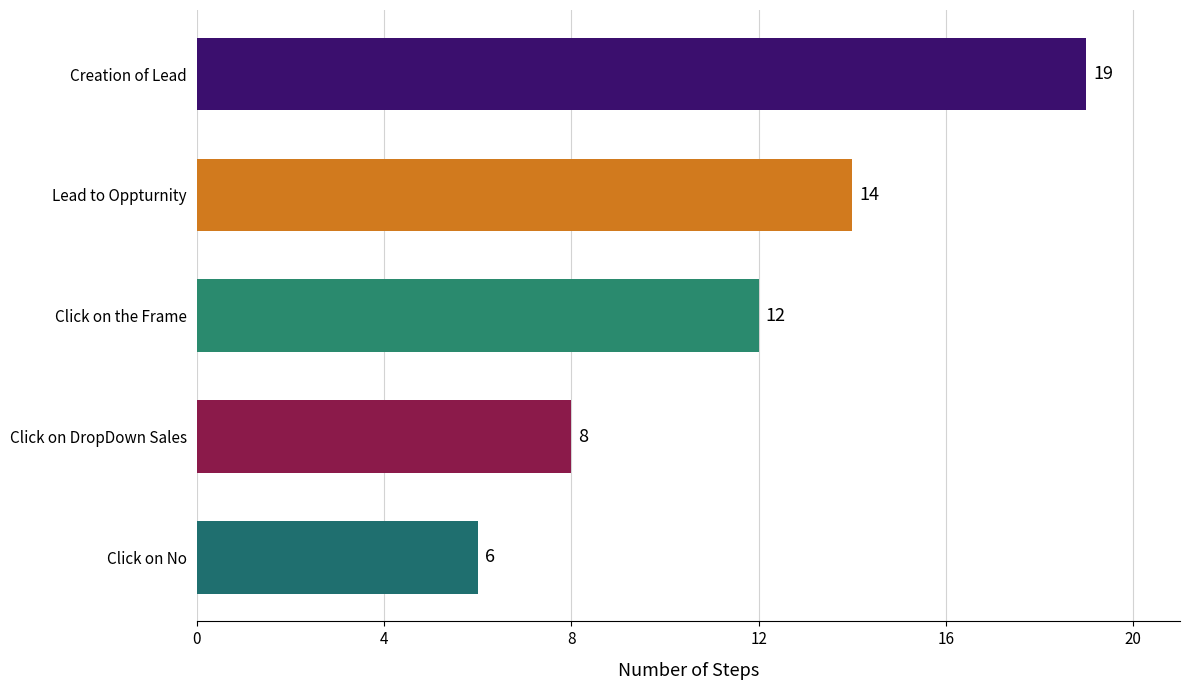

Rank the categories by value from highest to lowest.

Creation of Lead, Lead to Oppturnity, Click on the Frame, Click on DropDown Sales, Click on No